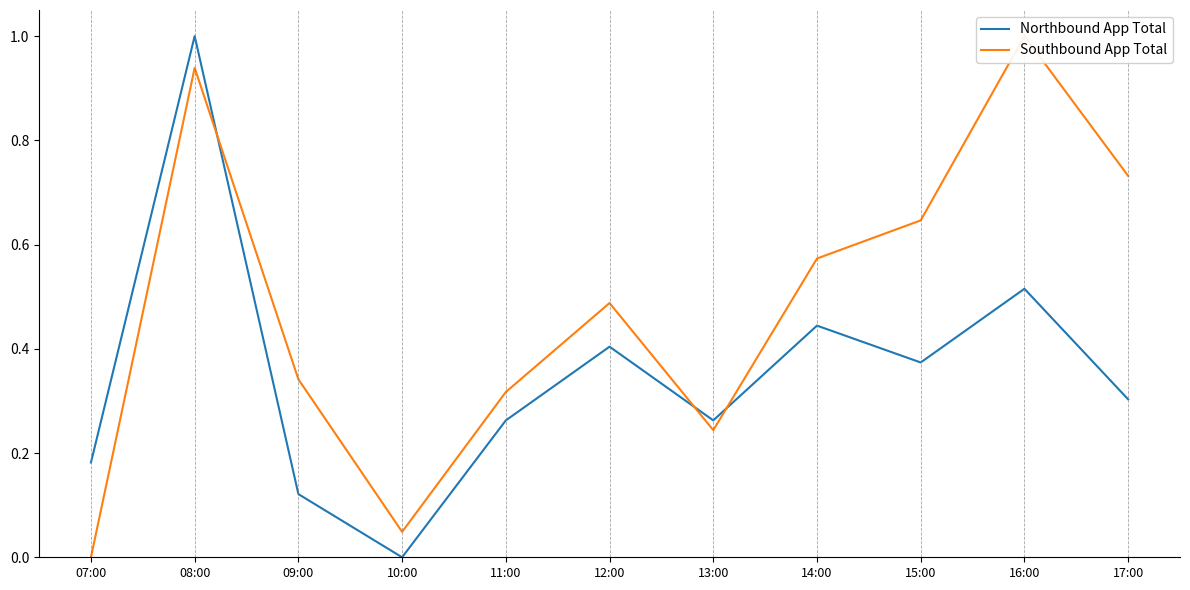

Reading right to left, what are all the values shown in this chart?

Northbound App Total: 17:00=0.3	16:00=0.5	15:00=0.4	14:00=0.4	13:00=0.3	12:00=0.4	11:00=0.3	10:00=0.0	09:00=0.1	08:00=1.0	07:00=0.2
Southbound App Total: 17:00=0.7	16:00=1.0	15:00=0.6	14:00=0.6	13:00=0.2	12:00=0.5	11:00=0.3	10:00=0.0	09:00=0.3	08:00=0.9	07:00=0.0